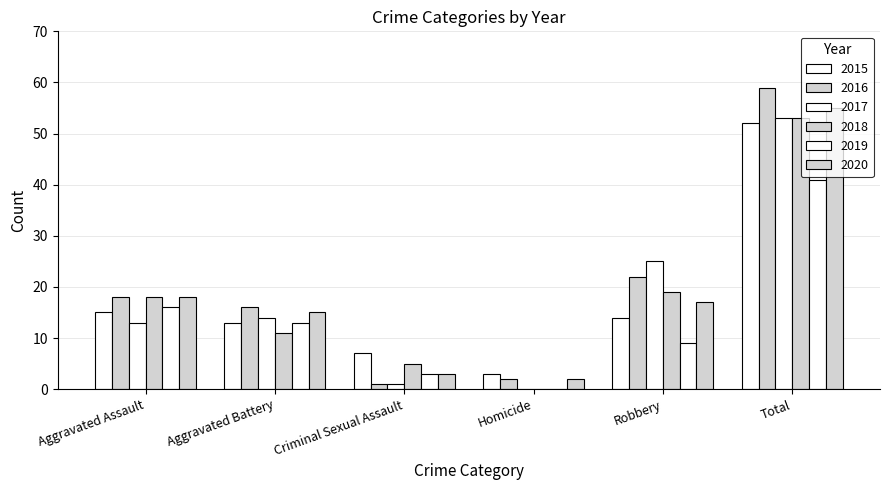

Does the chart contain stacked bars?

No